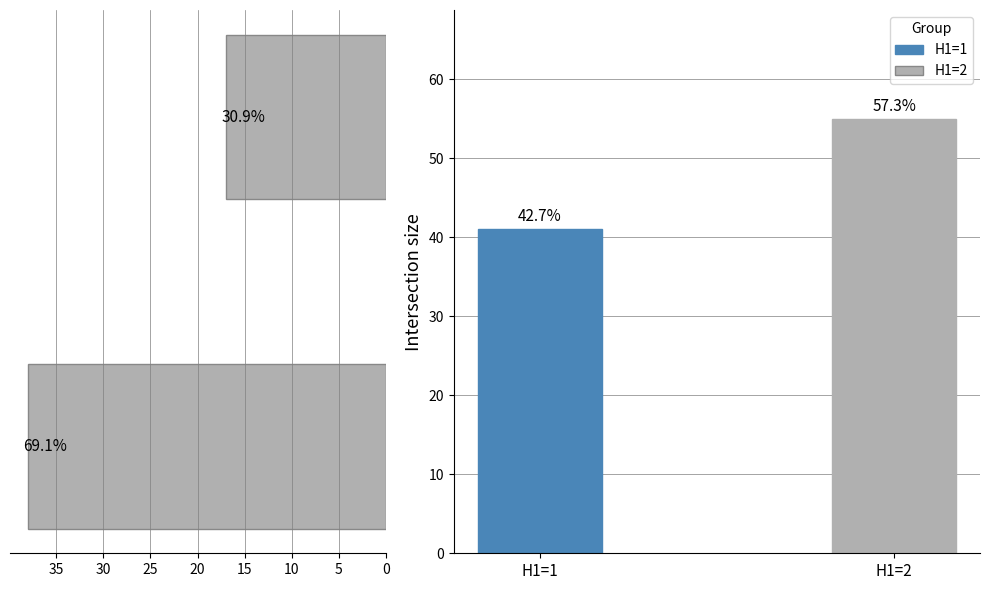

True or false: the data shows 29 at 5.

False